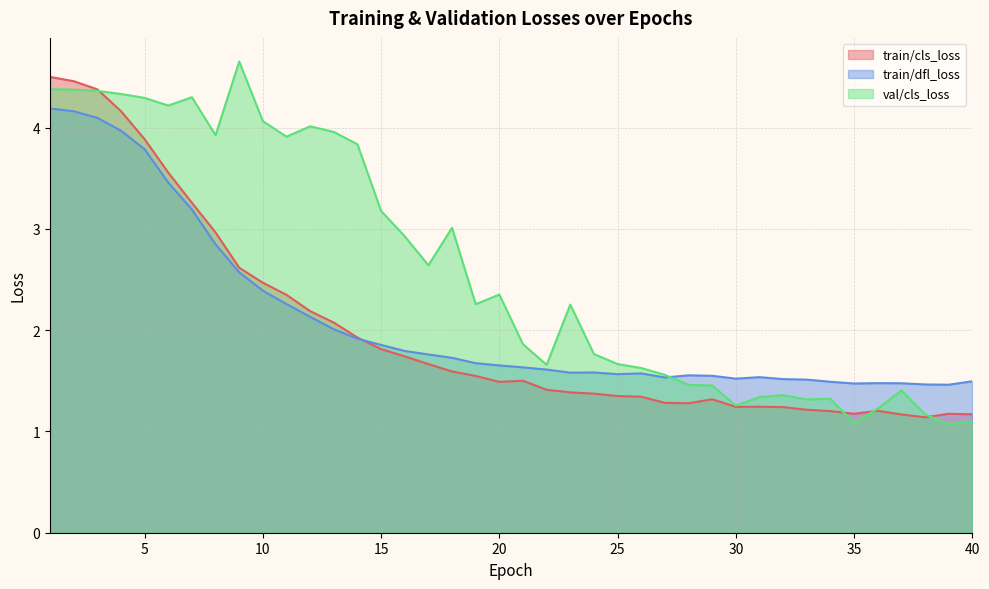

How many categories are shown in the chart?

40